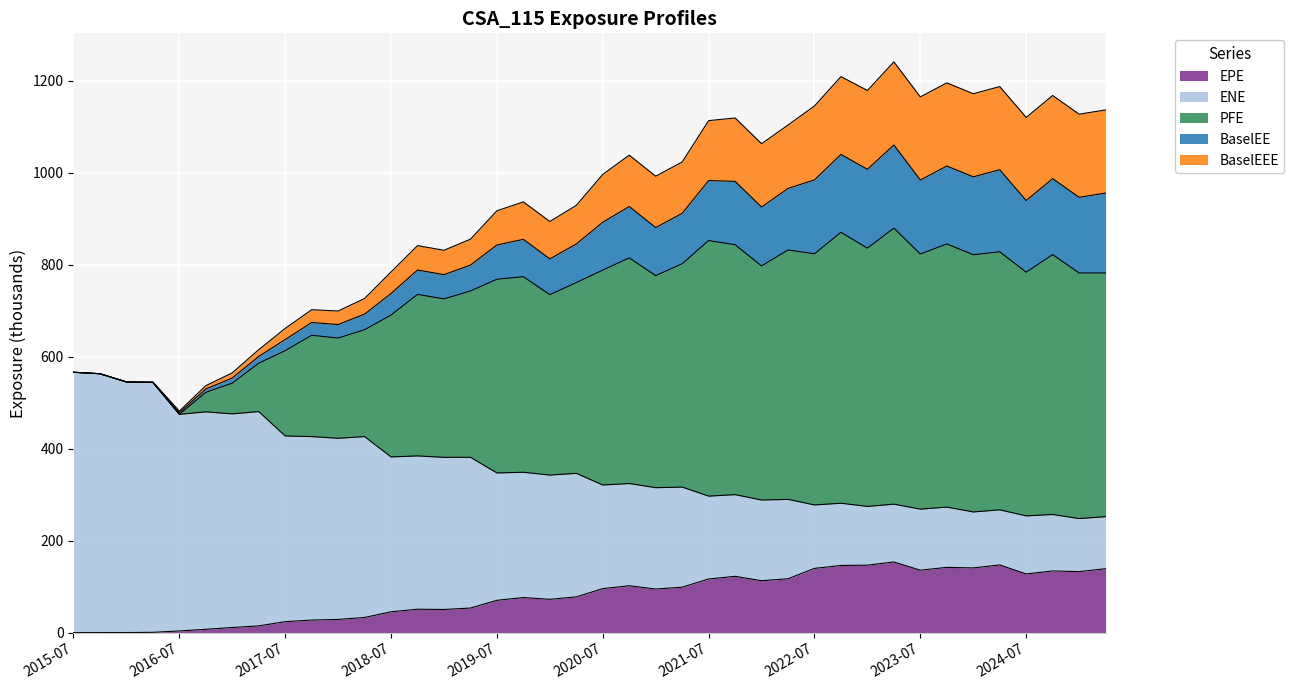

At which label does PFE reach its peak?

2023-04-28